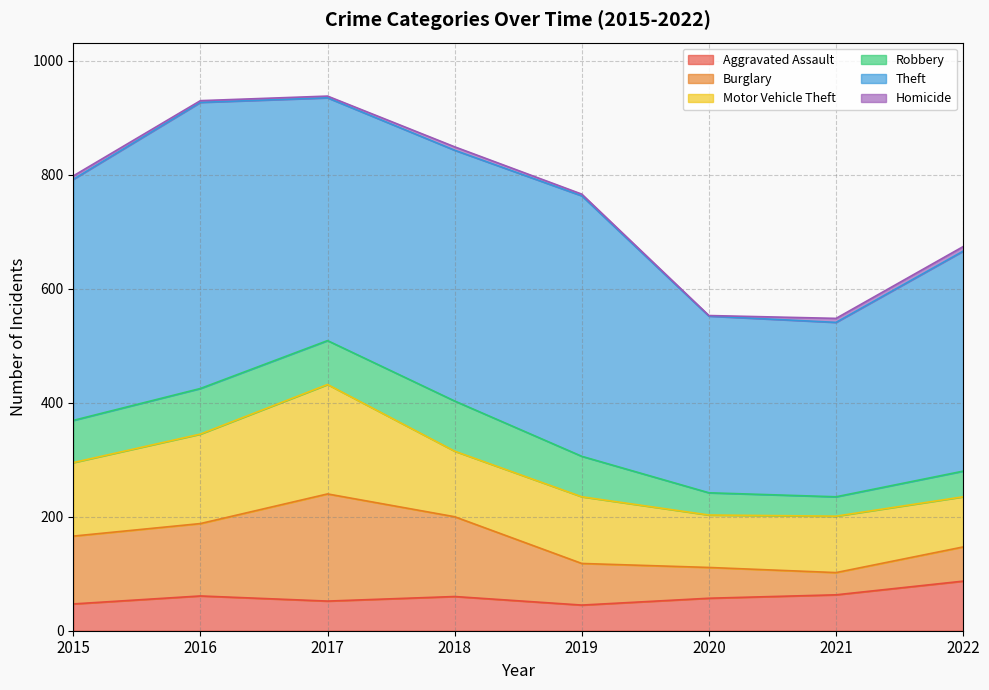

What are all the series names shown in the legend?

Aggravated Assault, Burglary, Motor Vehicle Theft, Robbery, Theft, Homicide